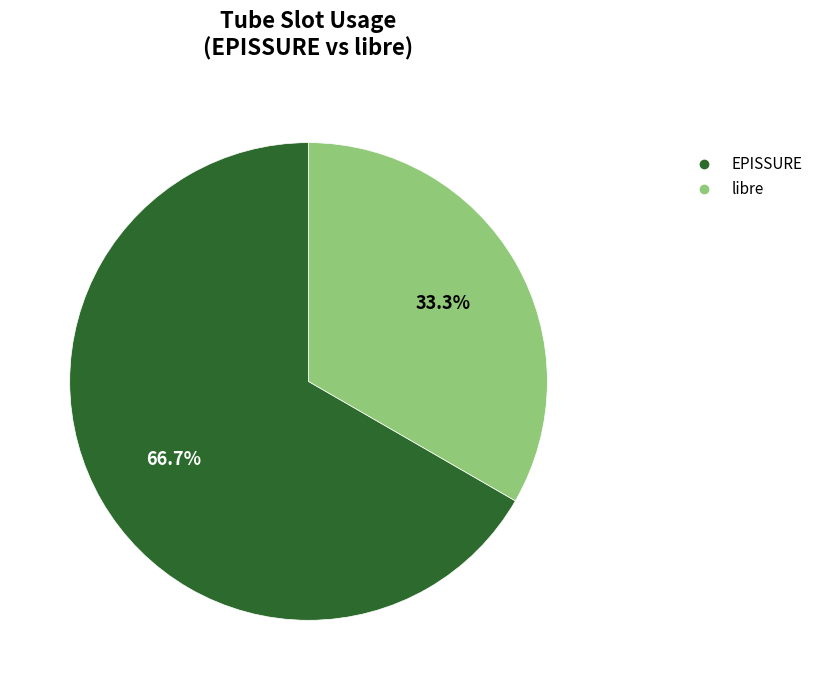

Which slice is the smallest?

libre